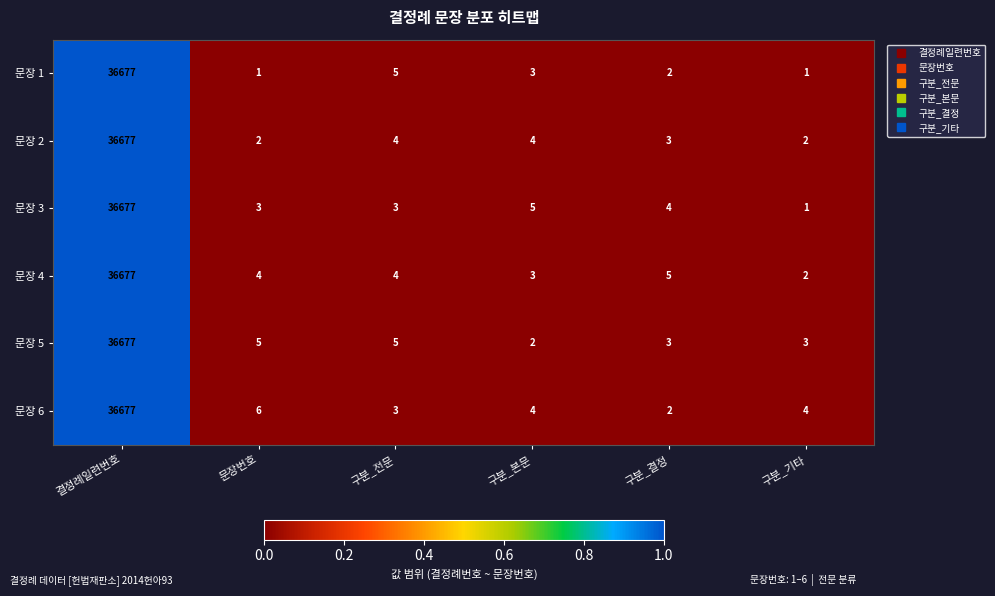

True or false: 문장 2 has a value of 1 at 구분_기타.

False